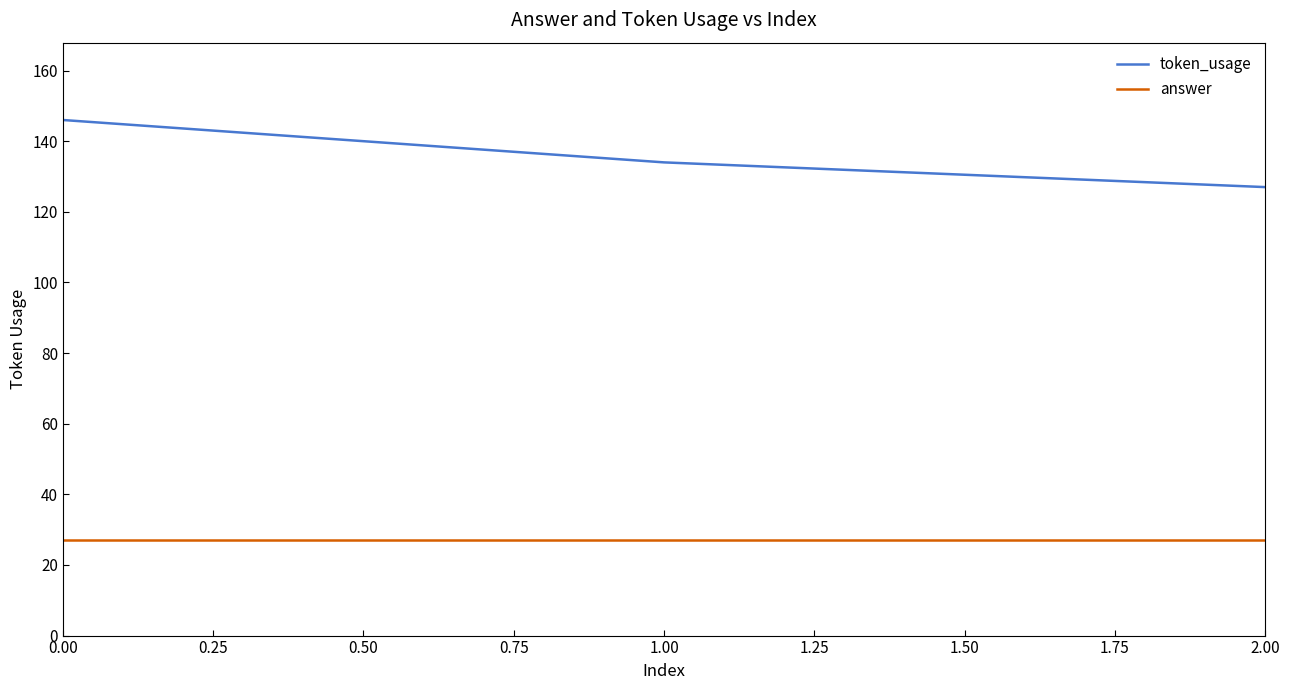

Is this an area chart (filled region under the line)?

No